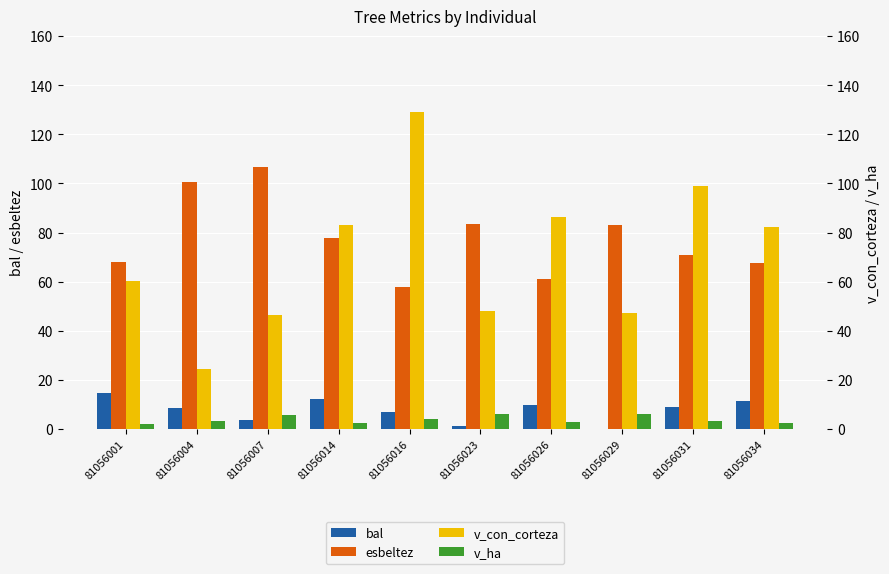

What is the approximate value of v_con_corteza at 81056004?

24.5